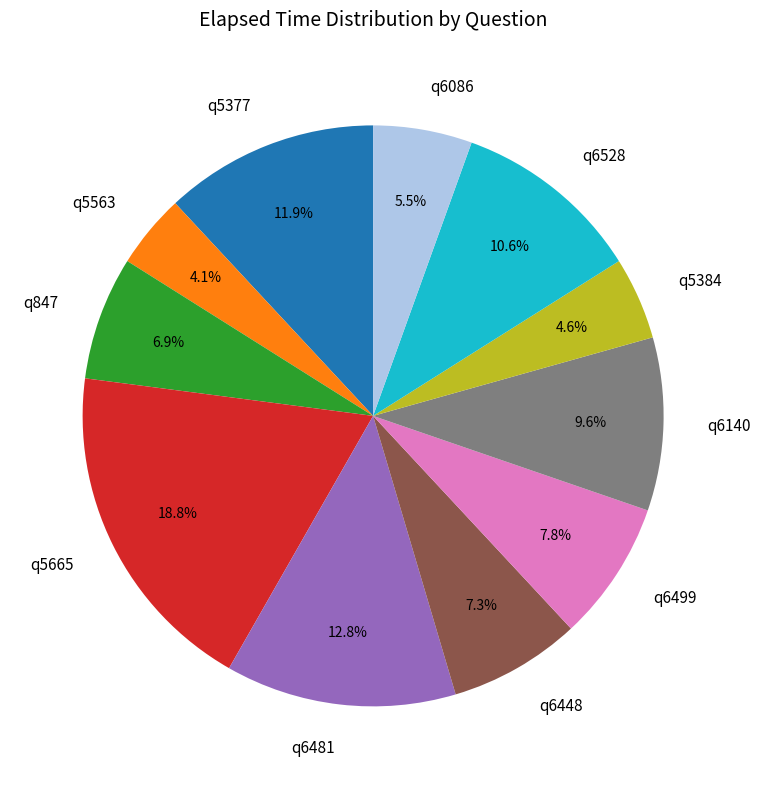

Between q6481 and q6528, which is larger?

q6481